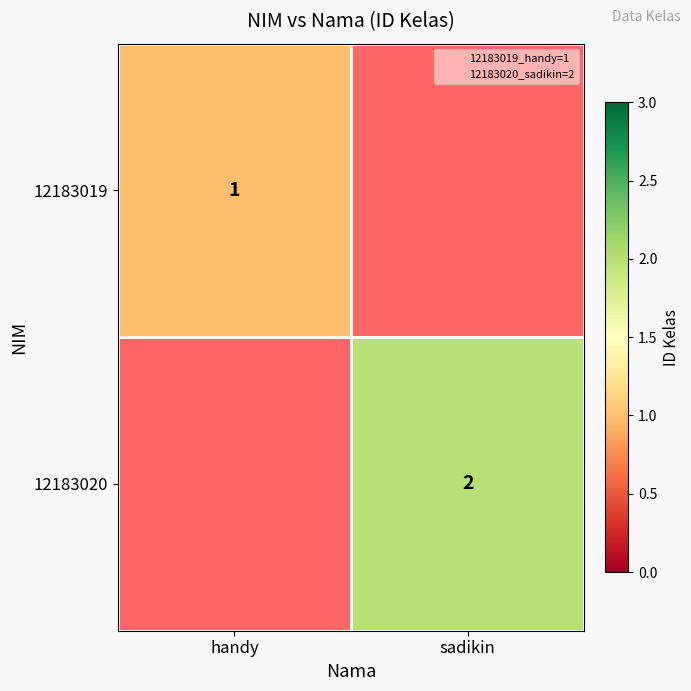

At how many categories does at least one series exceed 1?

1